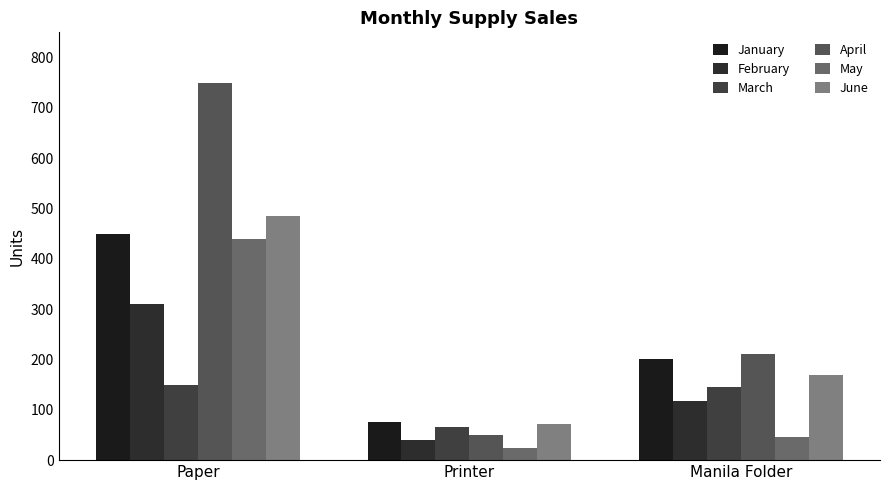

What is the total value across all series at Printer?

325